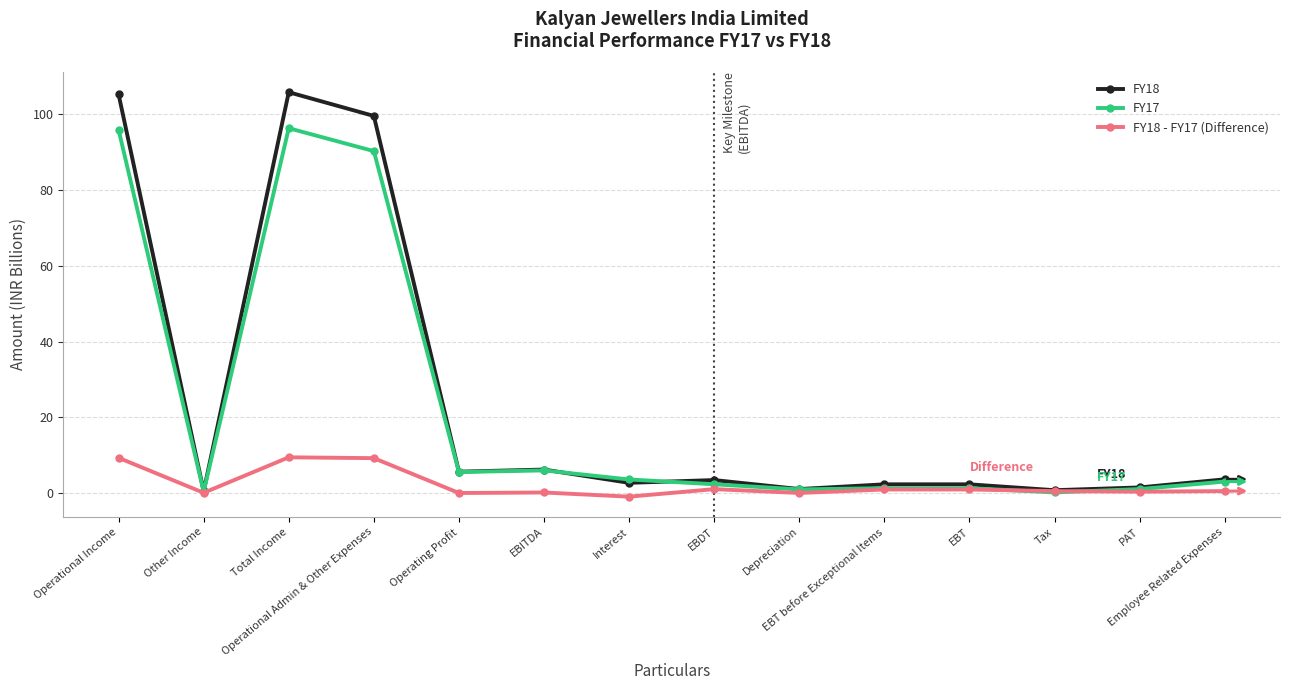

What position from the left is EBT?

11